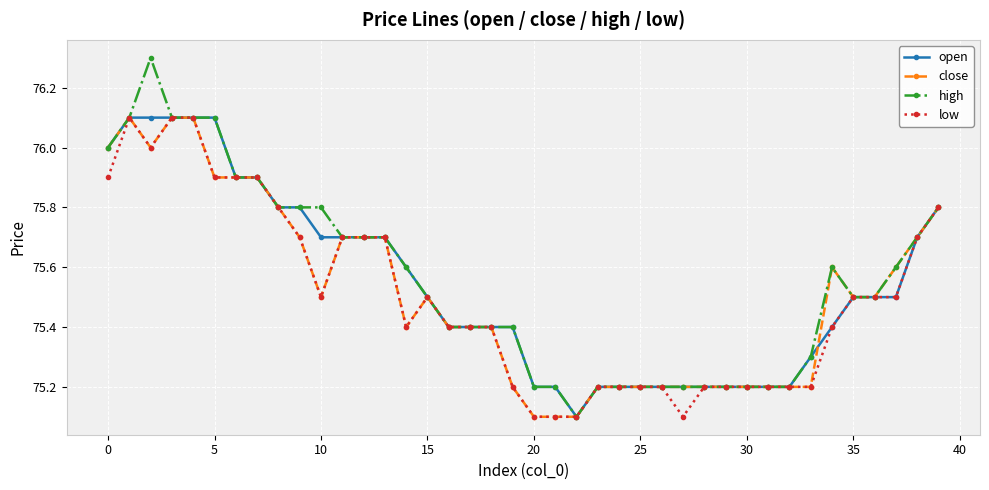

What is the smallest value displayed?

75.1